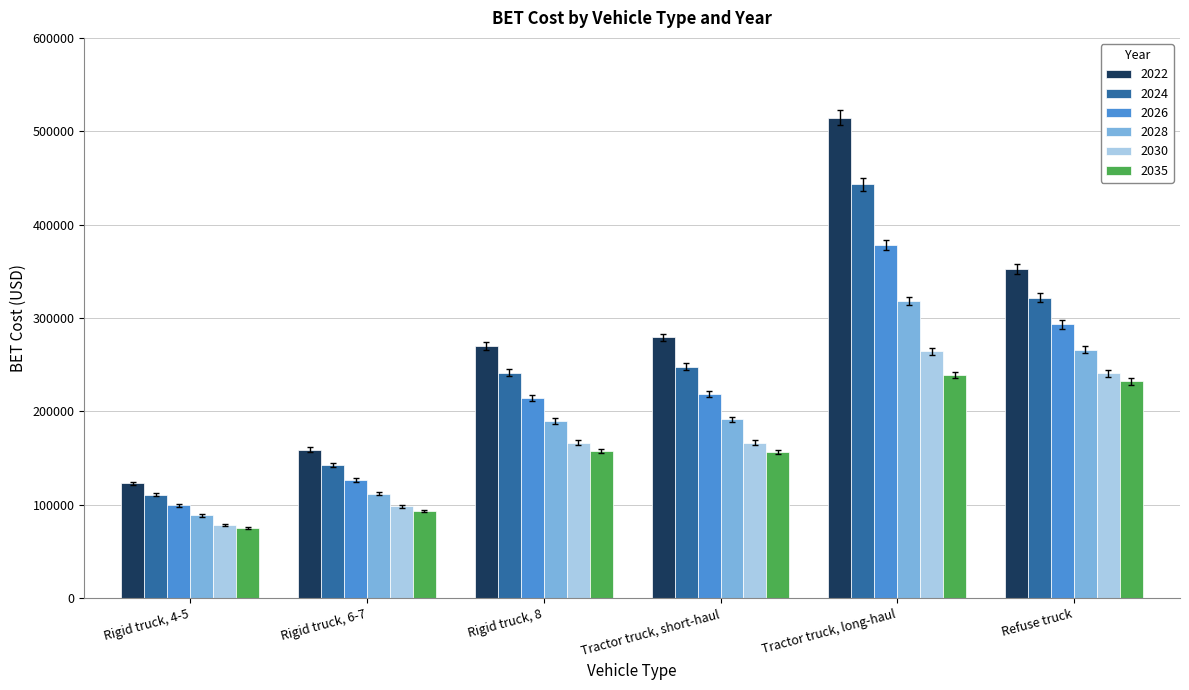

Which category has the highest value in the 2030 series?

Tractor truck, long-haul